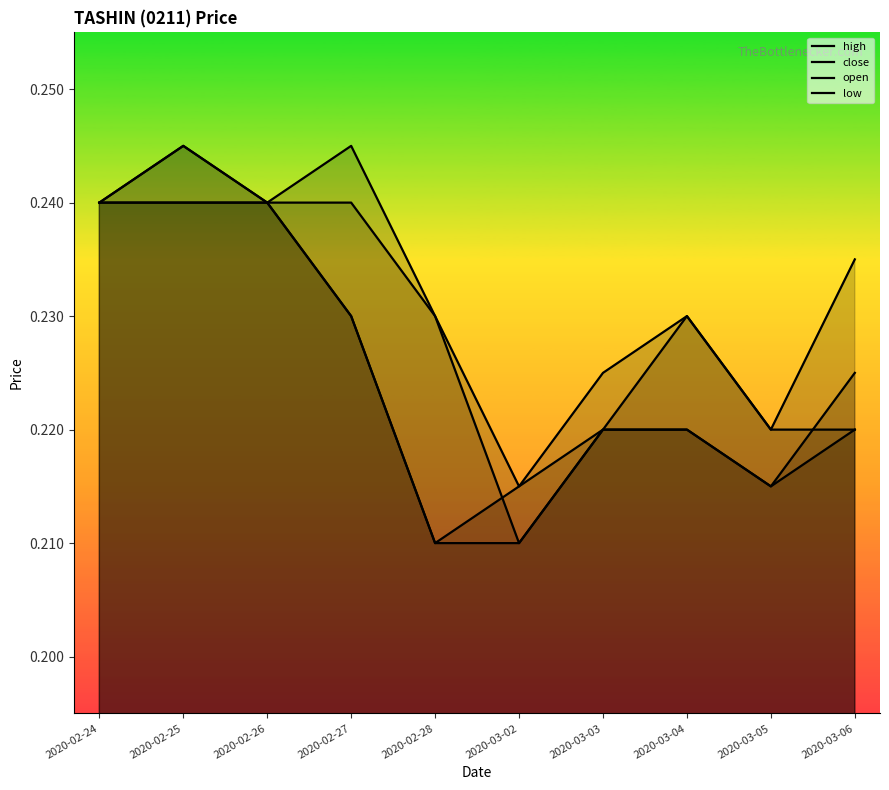

List the series in order of their peak value, lowest first.

open, low, high, close